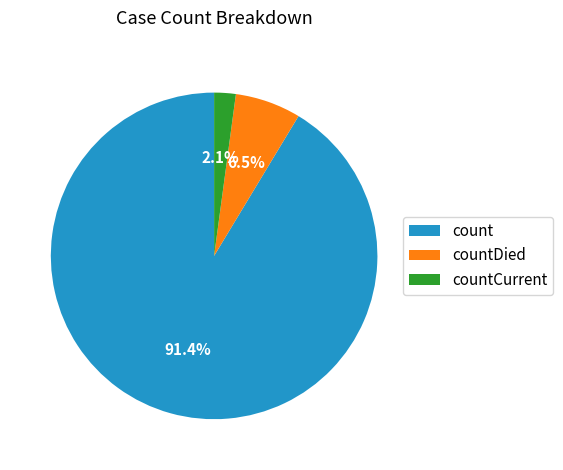

Which has a higher value, countCurrent or countDied?

countDied